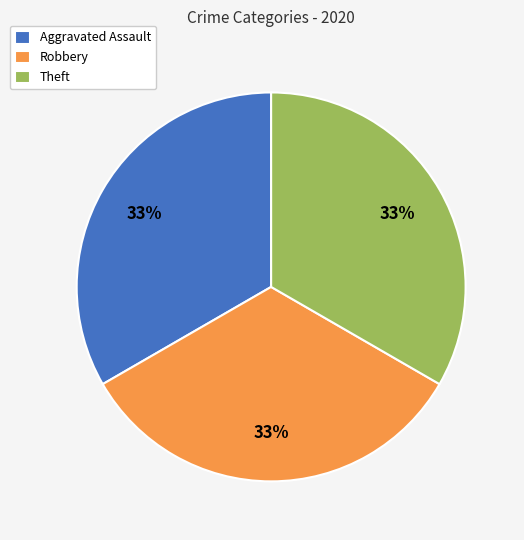

Is there a majority slice in this chart?

No